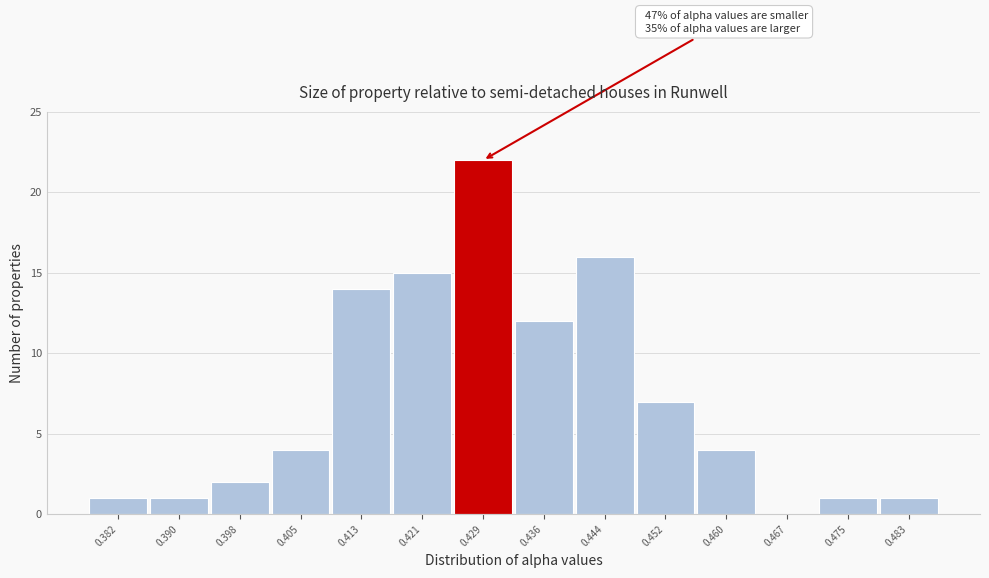

Reading left to right, list all the values displayed in this chart.

0.382=1	0.390=1	0.398=2	0.405=4	0.413=14	0.421=15	0.429=22	0.436=12	0.444=16	0.452=7	0.460=4	0.467=0	0.475=1	0.483=1